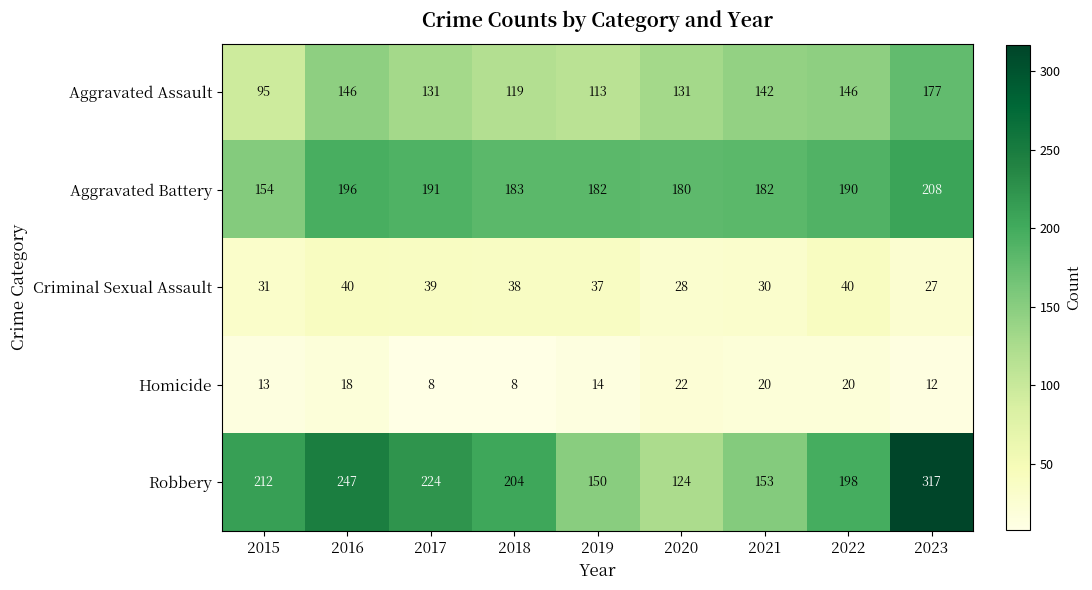

What is the total value across all series at 2020?

485